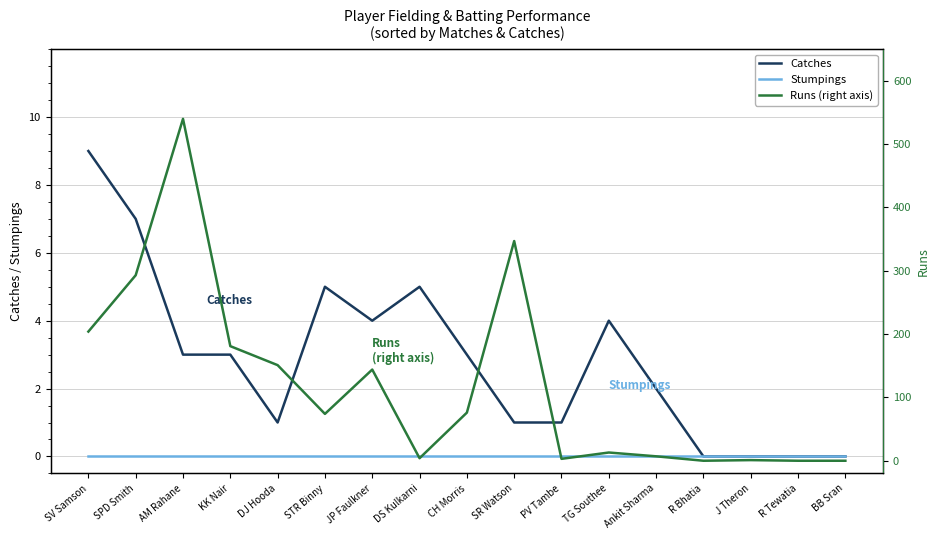

What are all the series names shown in the legend?

Catches, Stumpings, Runs (right axis)